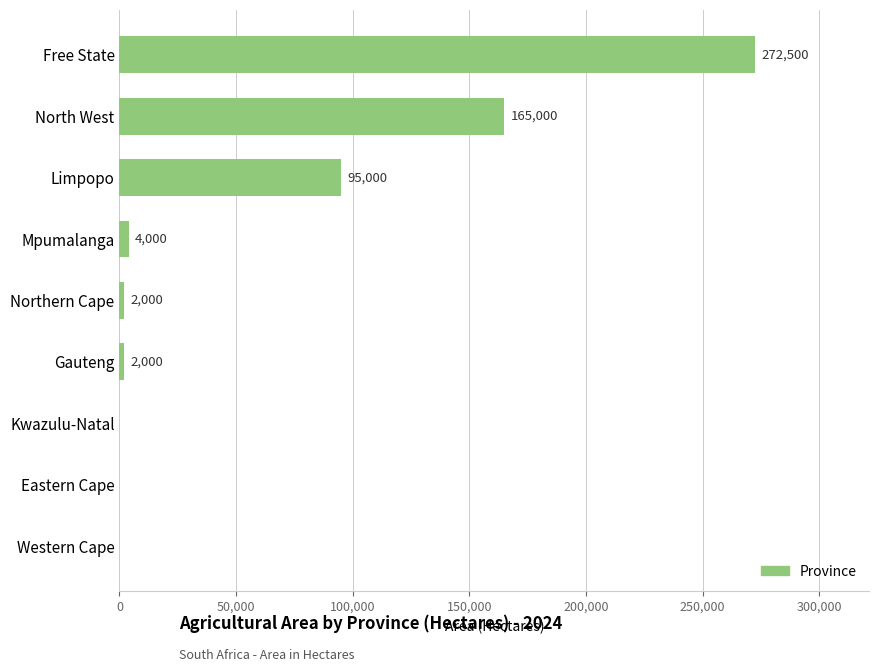

Approximately how many times larger is the value at Limpopo compared to Gauteng?

47.5